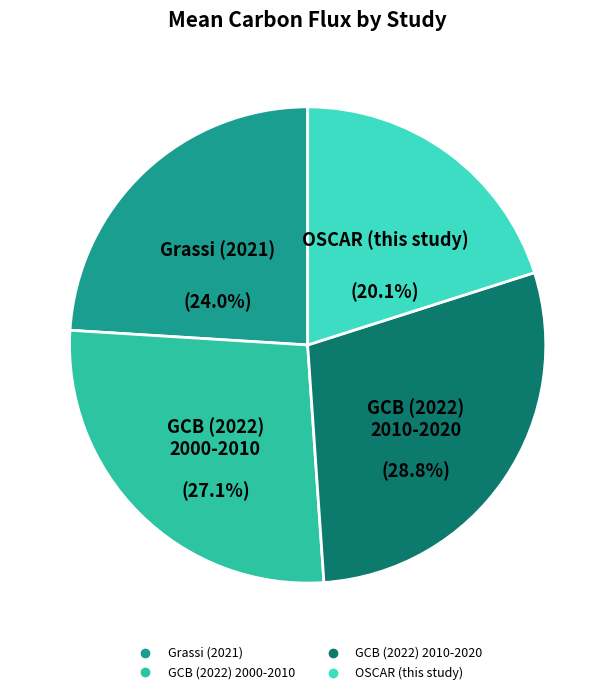

Which has a higher value, GCB (2022) 2010-2020 or GCB (2022) 2000-2010?

GCB (2022) 2010-2020